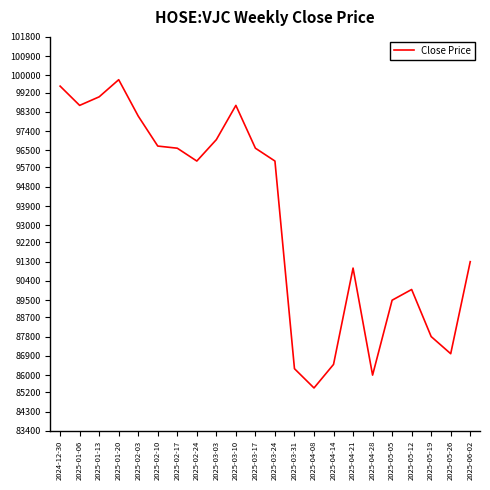

What is the difference between the second highest and second lowest values?

13500